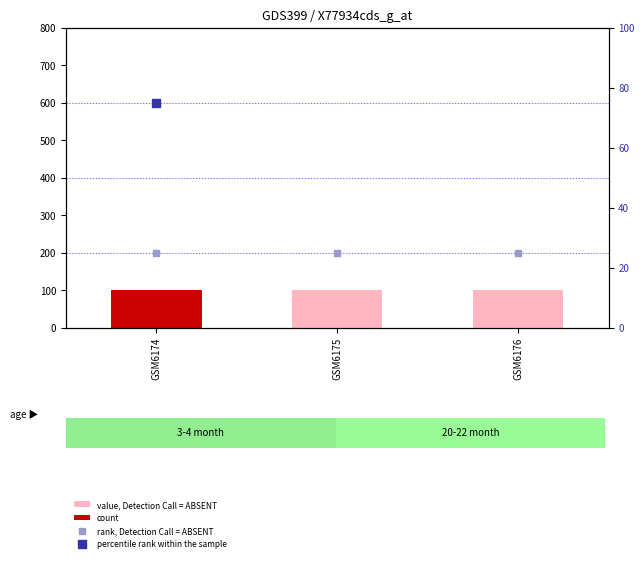

At which category is the sum across all series the highest?

GSM6174